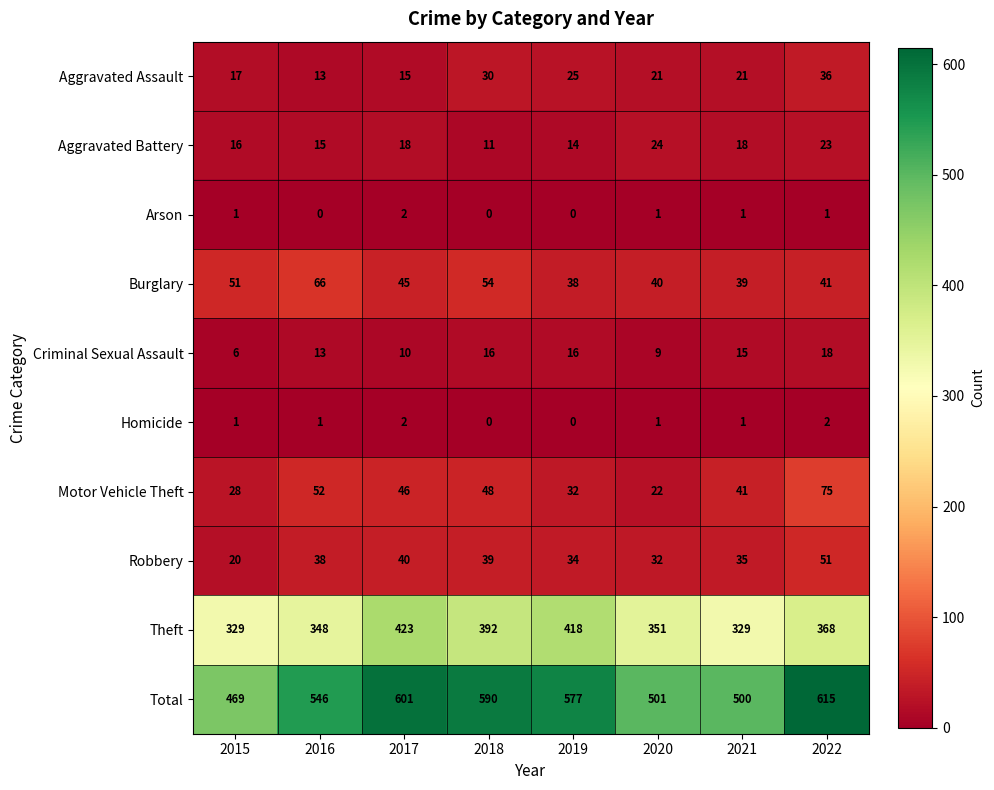

At which category is the sum across all series the highest?

2022